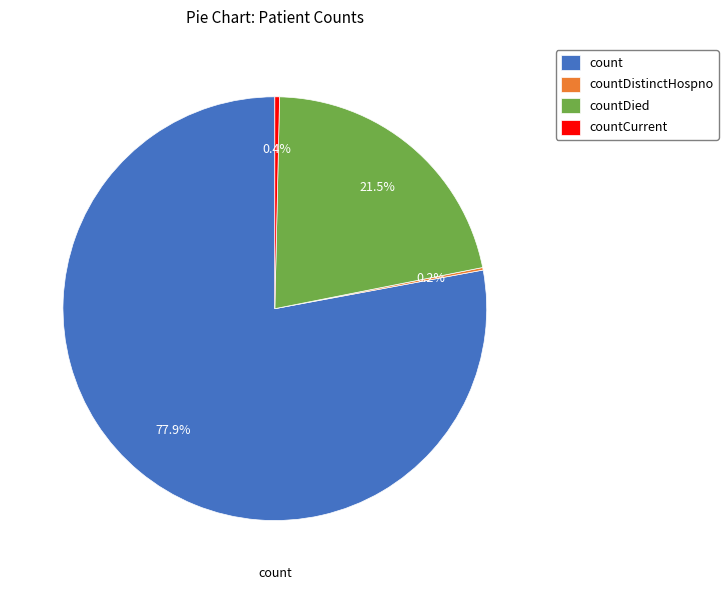

Does countDied represent more than half of the total?

No